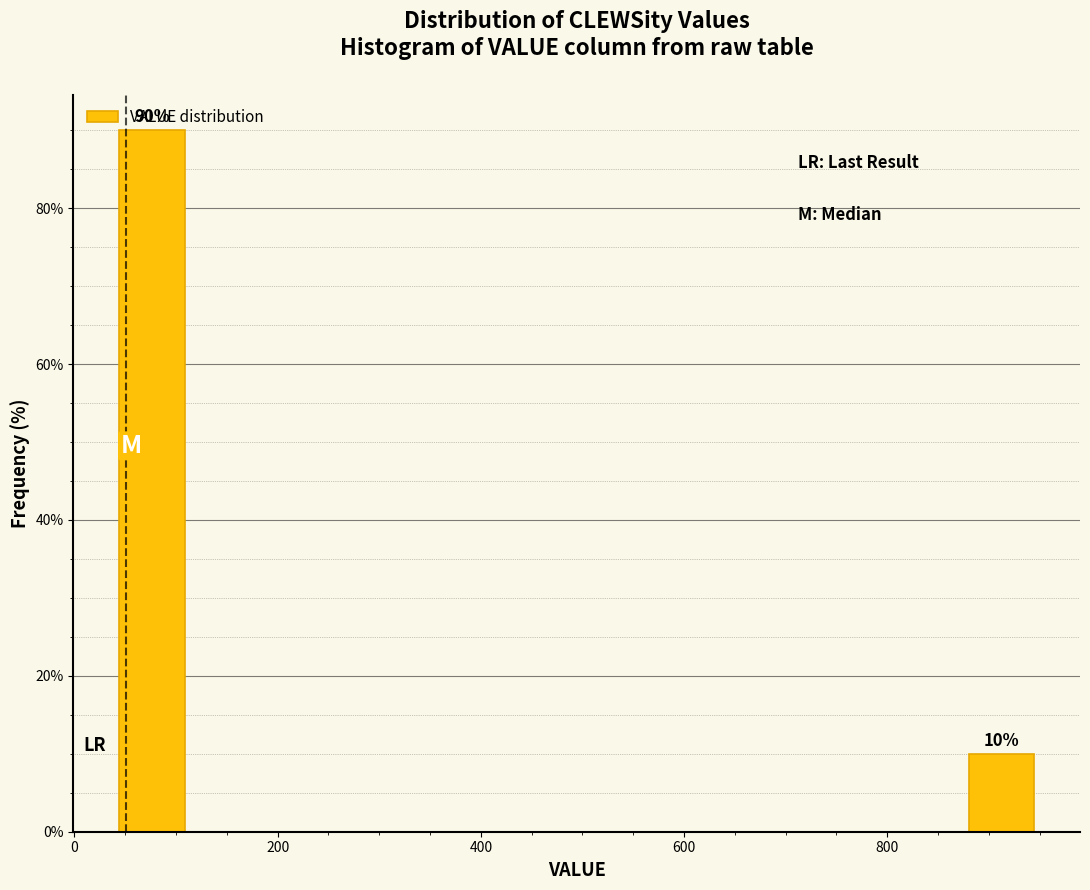

Around what value on the x-axis is the tallest bar? Give the approximate position of its centre, as read against the axis.

80